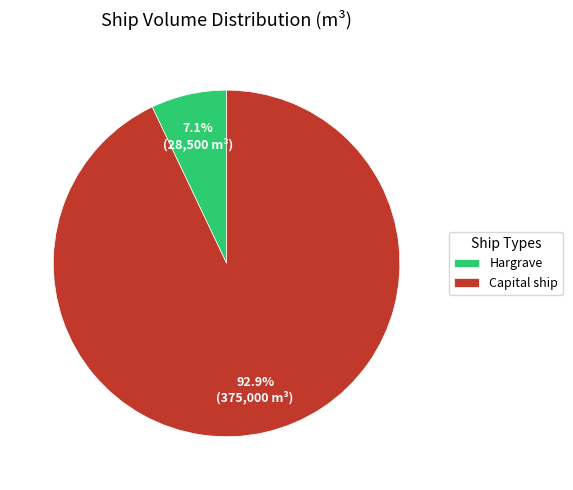

To the nearest percent, what percentage of the pie is Capital ship?

93%